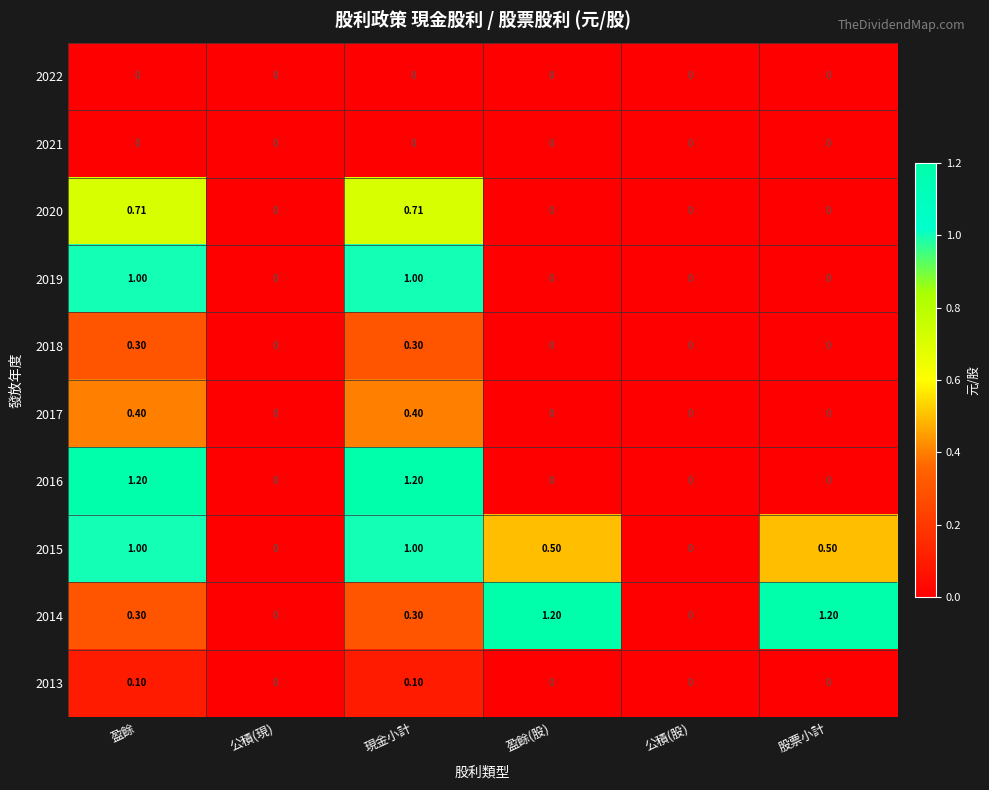

Between 公積(股) and 股票小計, which series saw the biggest shift?

2014